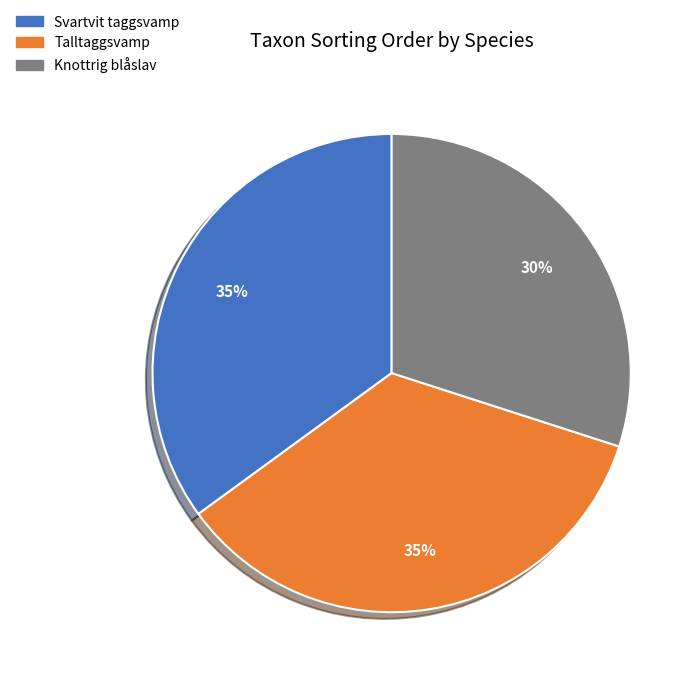

Does Knottrig blåslav represent more than half of the total?

No